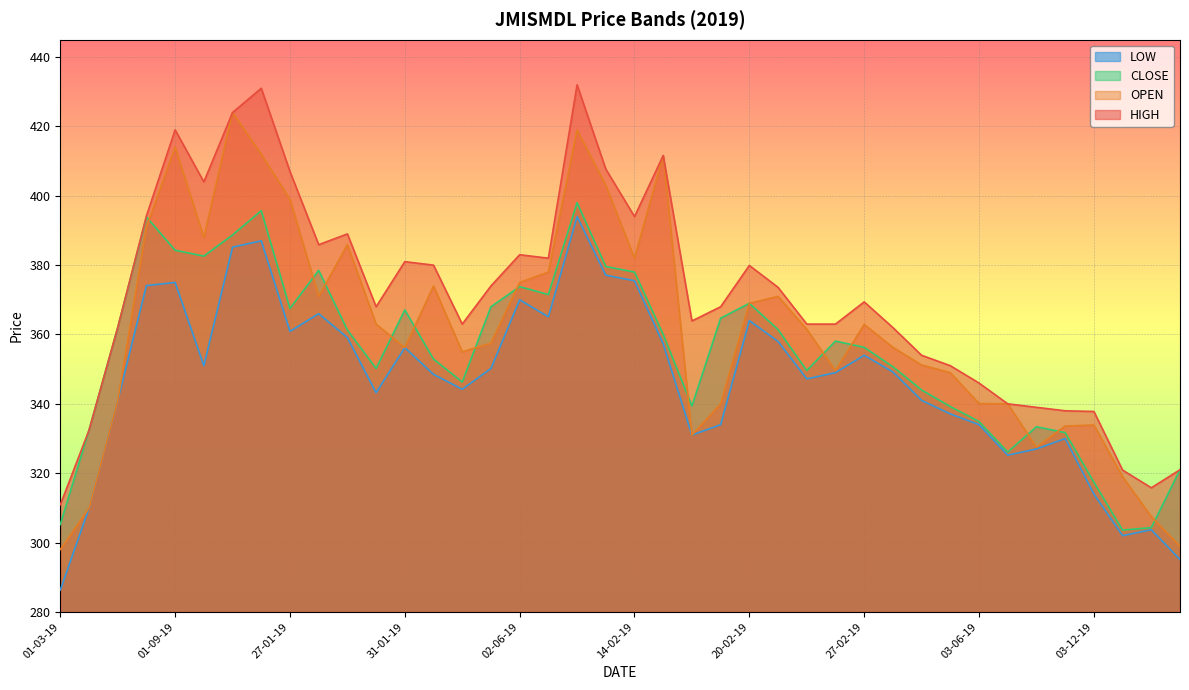

Between 02-07-19 and 19-02-19, which series saw the biggest shift?

OPEN